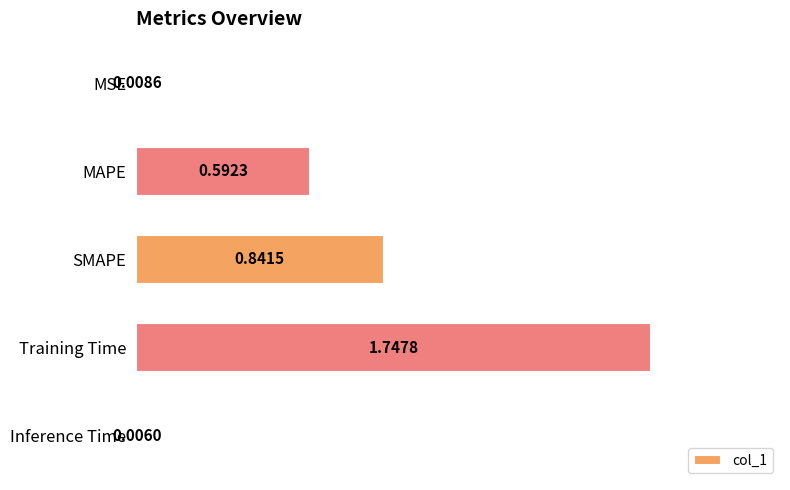

At which category does the chart reach its peak across all series?

Training Time